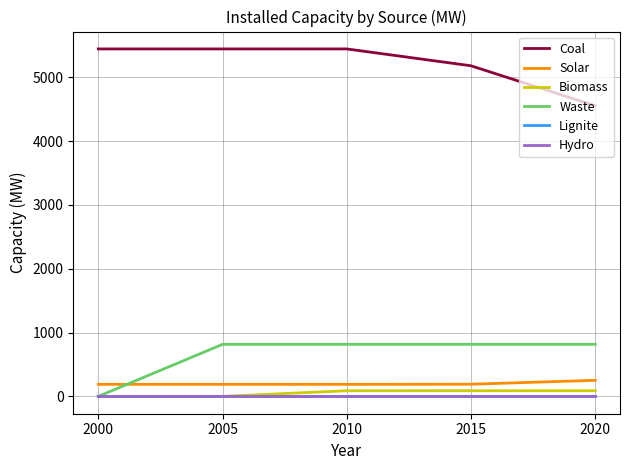

At which category is the sum across all series the highest?

2010